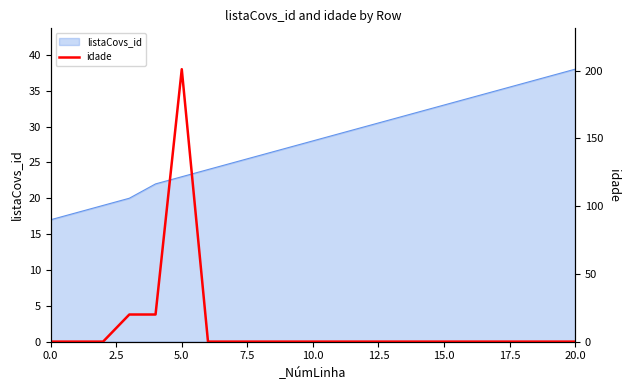

The value at 20 is -107. True or false?

False